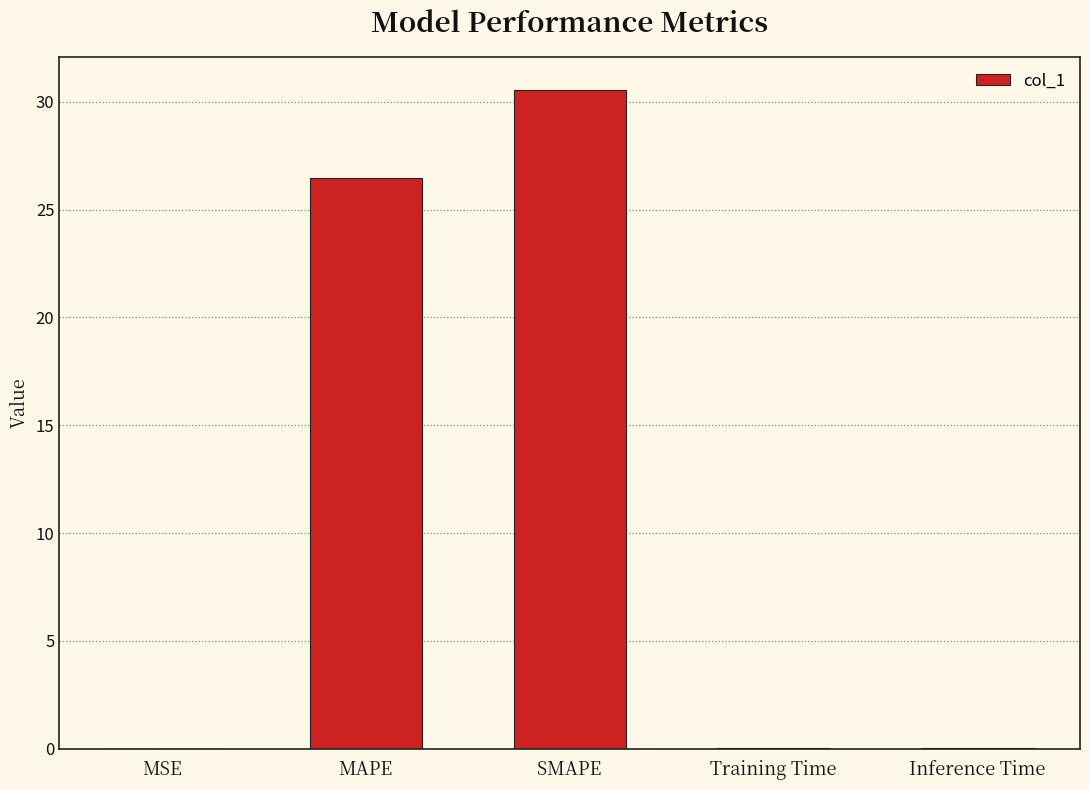

True or false: the data shows 45.5 at SMAPE.

False